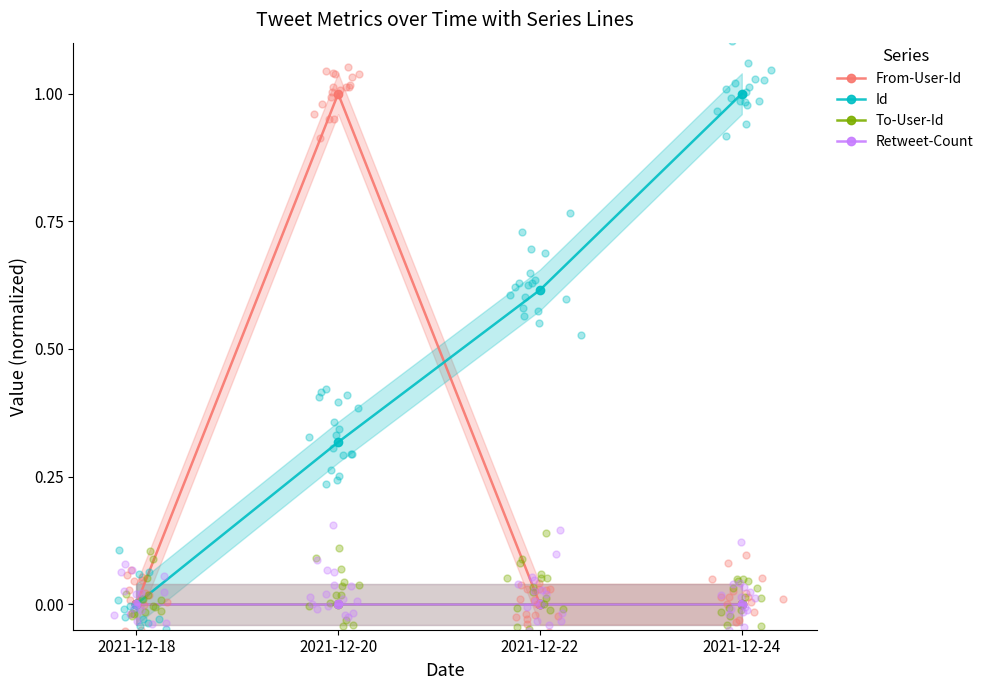

At how many categories does at least one series exceed 0?

4